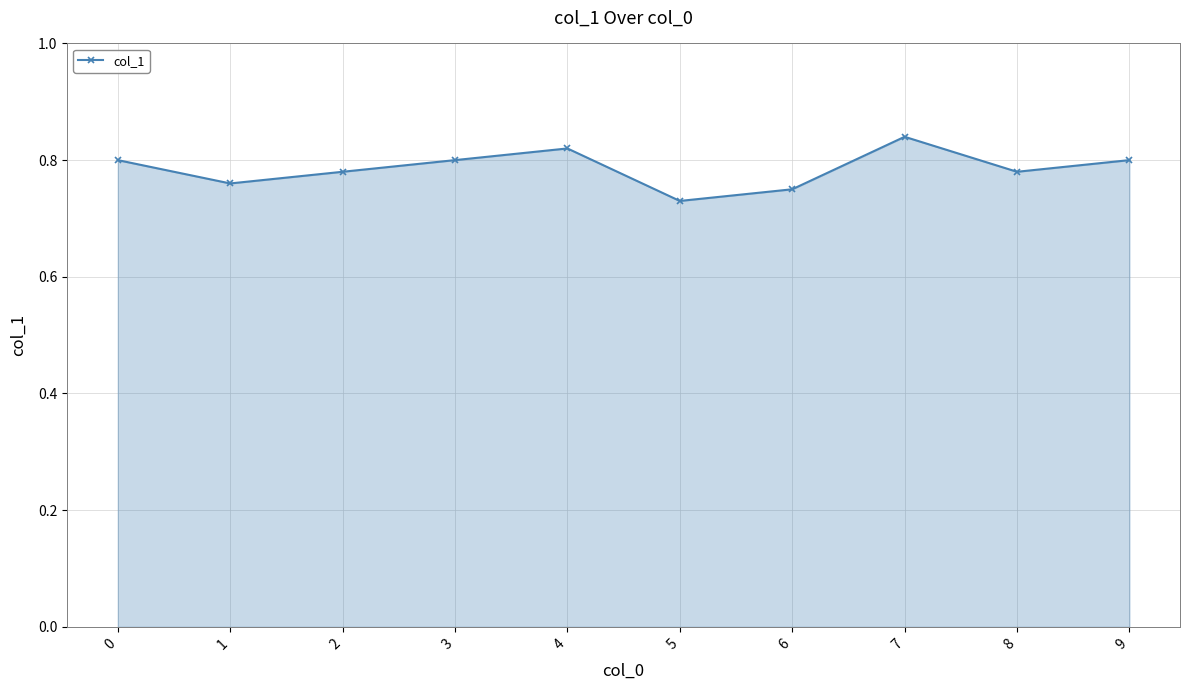

Is it true that the value at 0 is 0.8?

True